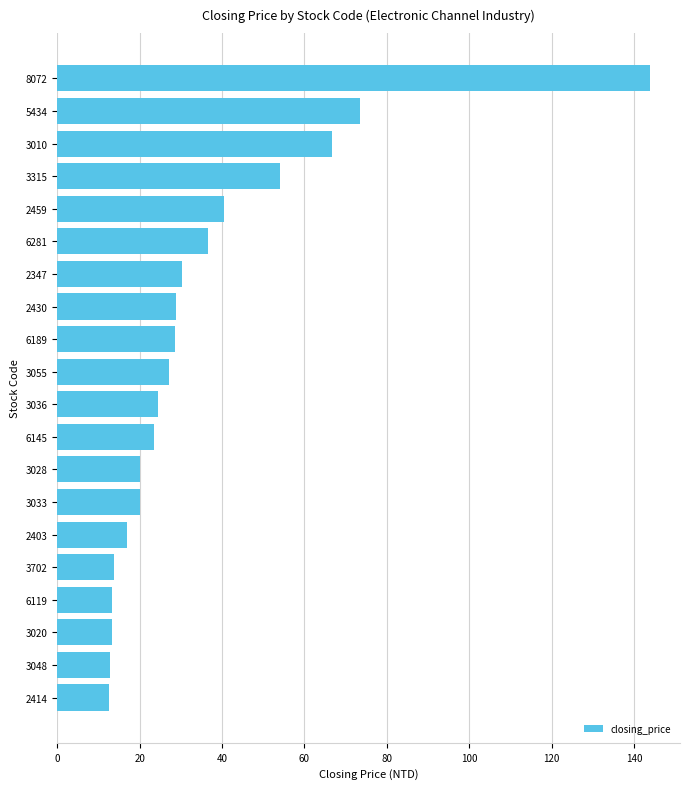

What is the sum of the values at 5434 and 6119?

86.7